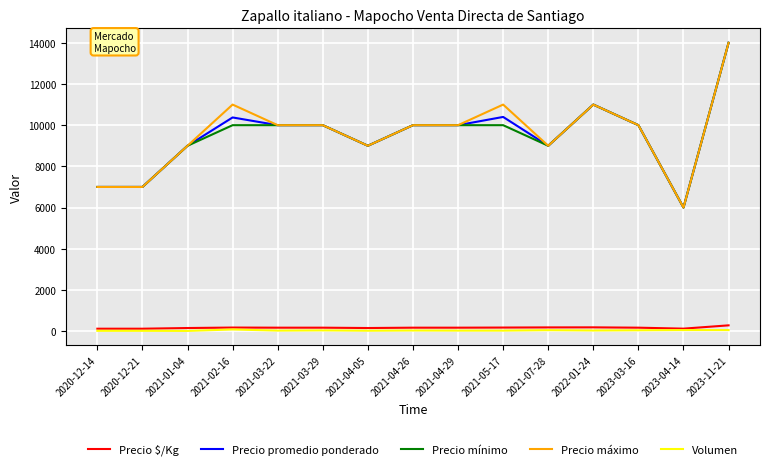

What is the difference between the Precio $/Kg values at 2021-05-17 and 2021-03-22?

6